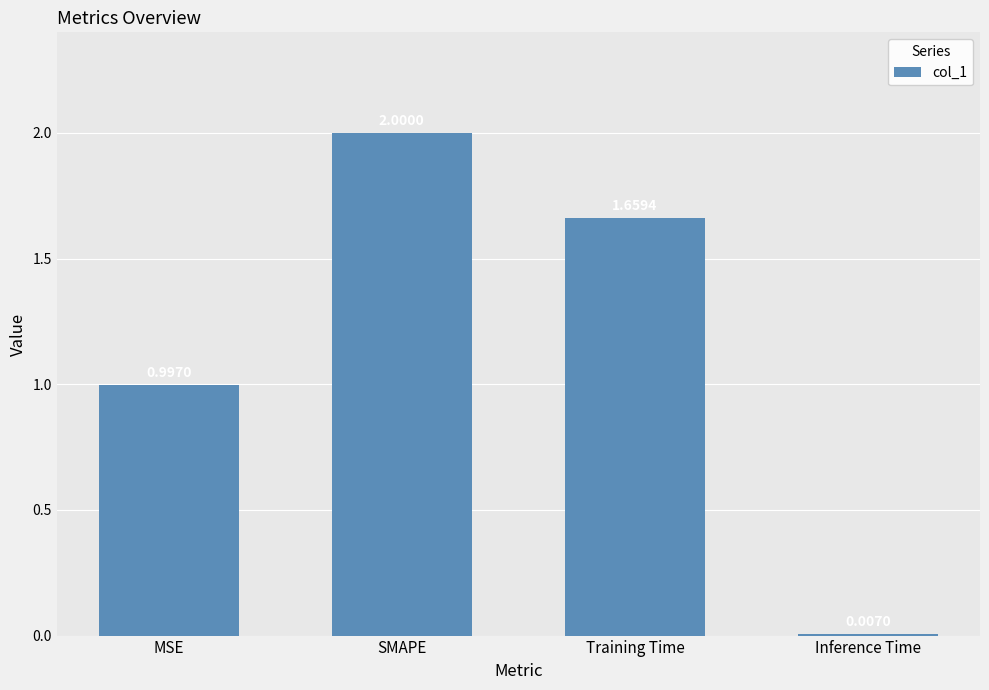

True or false: the data shows 0.6 at MSE.

False